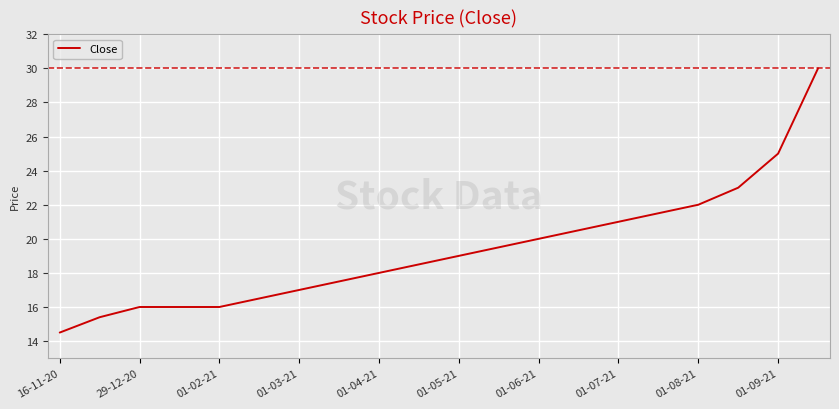

Reading right to left, what are all the values shown in this chart?

30.0	25.0	23.0	22.0	21.5	21.0	20.5	20.0	19.5	19.0	18.5	18.0	17.5	17.0	16.5	16.0	16.0	16.0	15.4	14.5